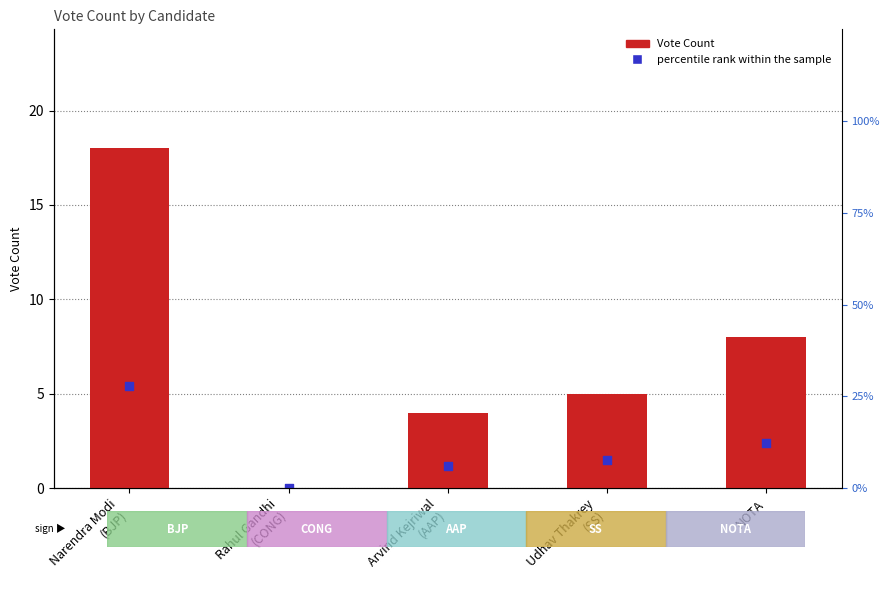

Which series reaches the minimum Y coordinate?

Vote Count